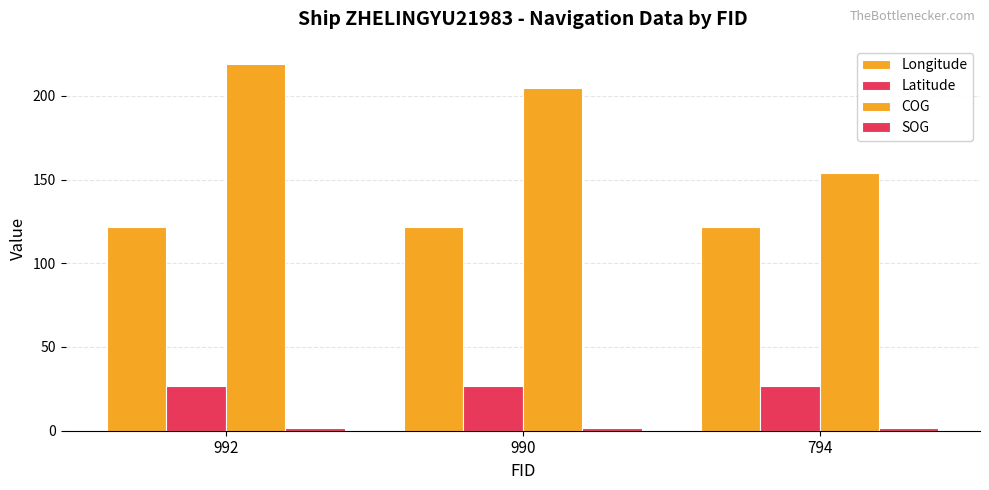

True or false: COG has a value of 298.3 at 990.

False